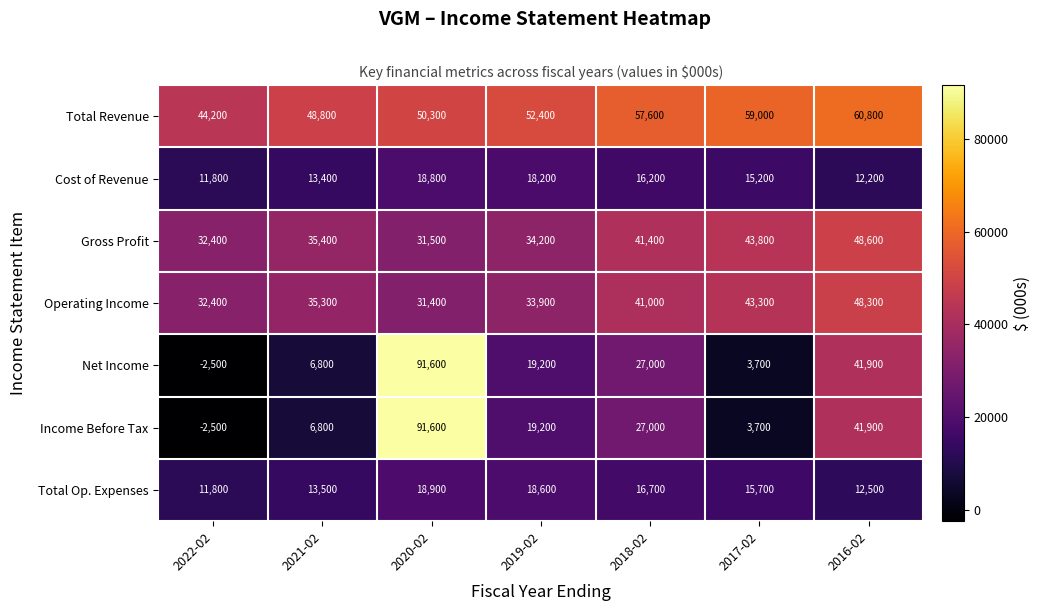

At which category is the sum across all series the highest?

2020-02